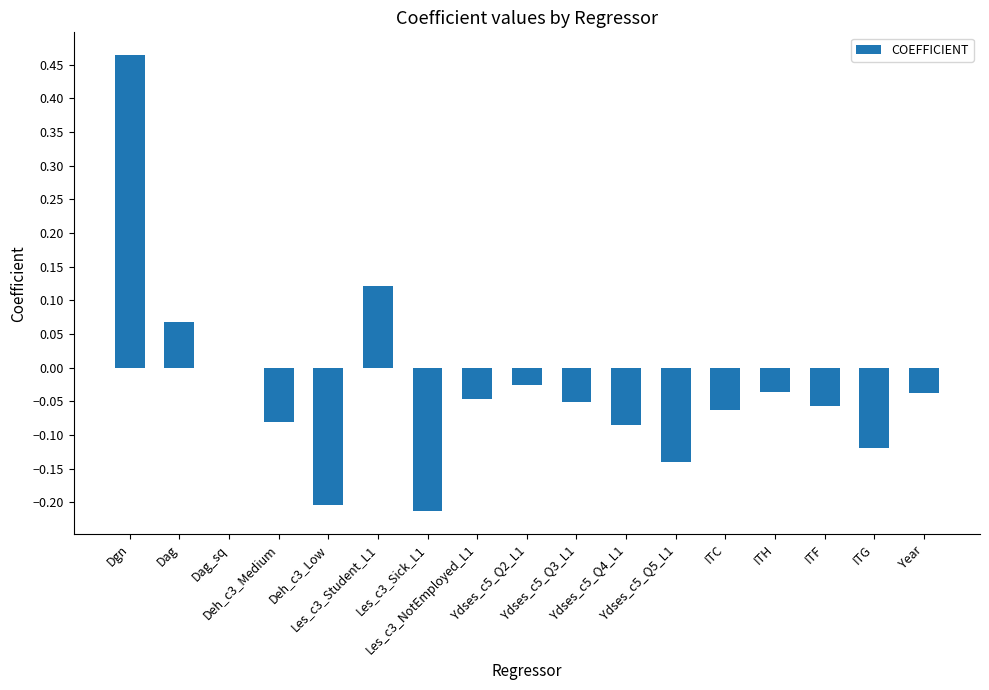

What is the sum of all values?

-0.5